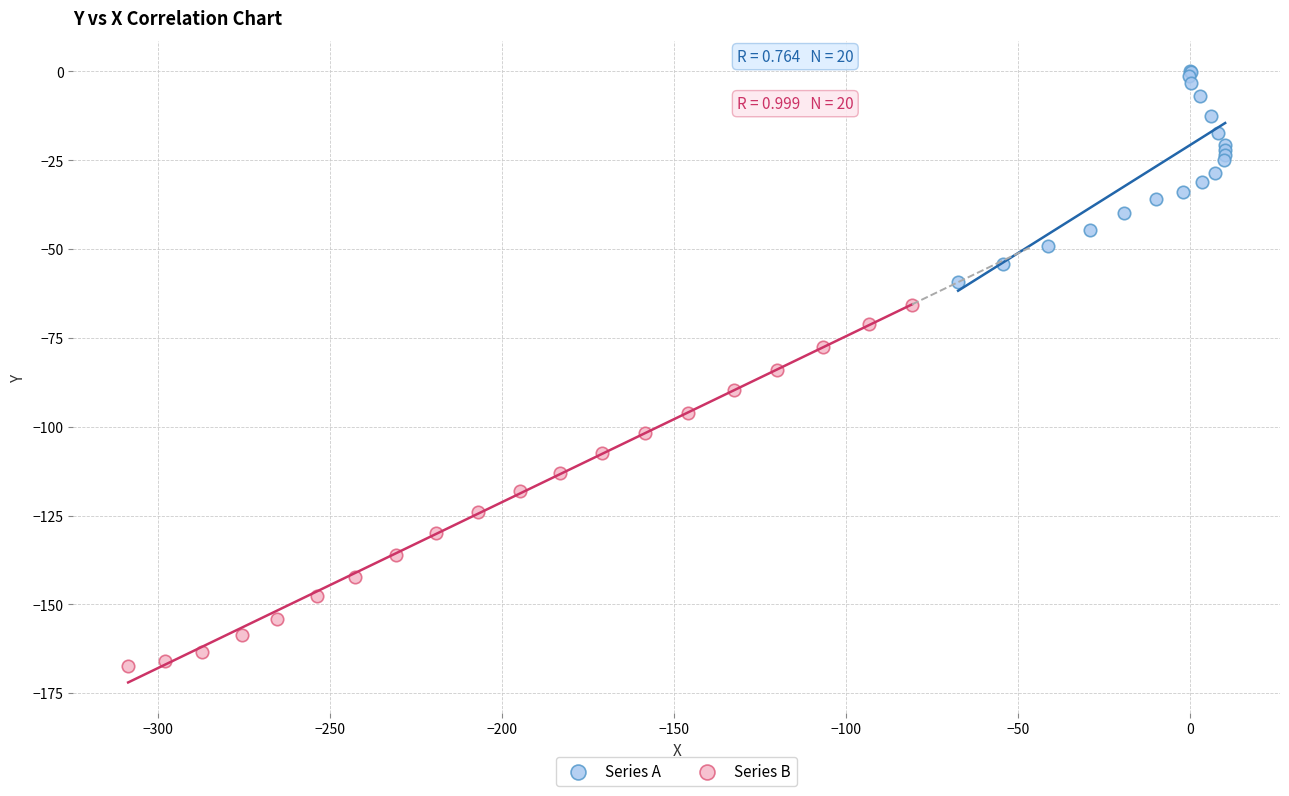

Which series contains the highest Y value?

Series A